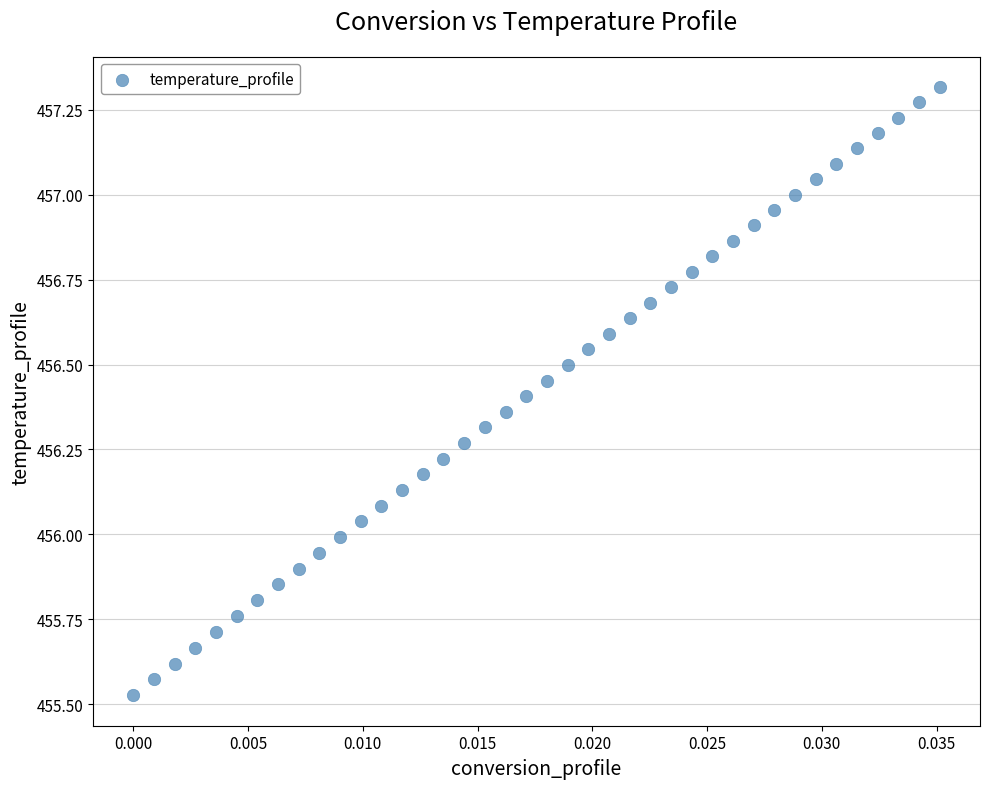

What is the range of Y values (max minus min)?

1.8